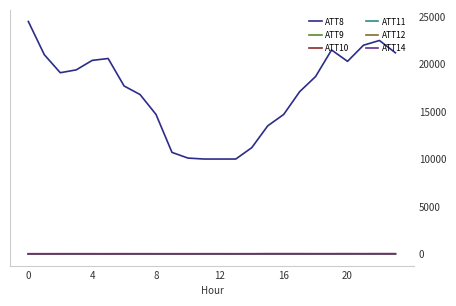

True or false: ATT8 and ATT14 intersect in this chart.

False